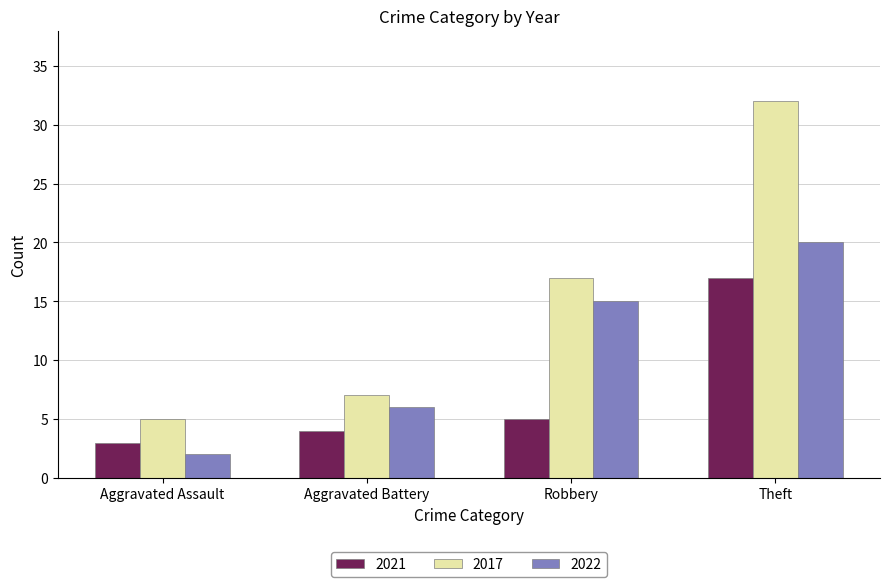

What is the maximum value for 2021?

17